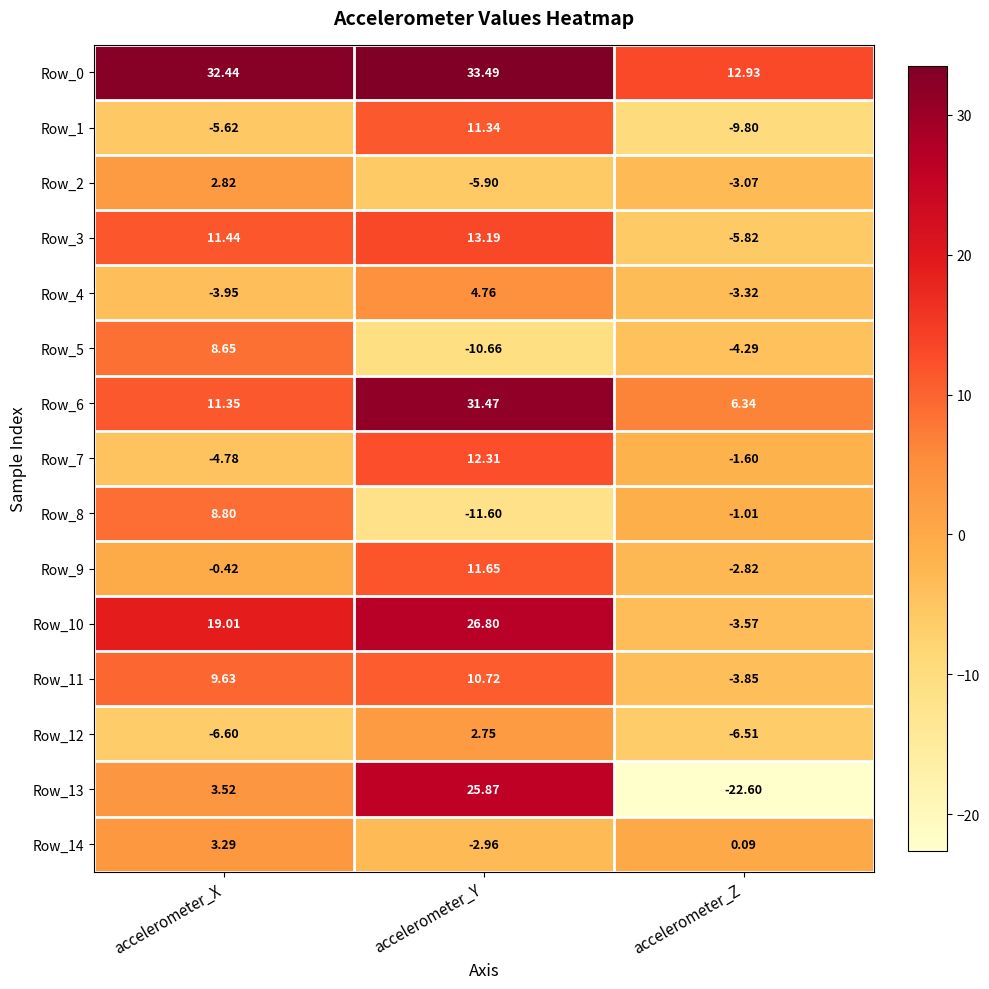

Which category has the highest value in the Row_9 series?

accelerometer_Y